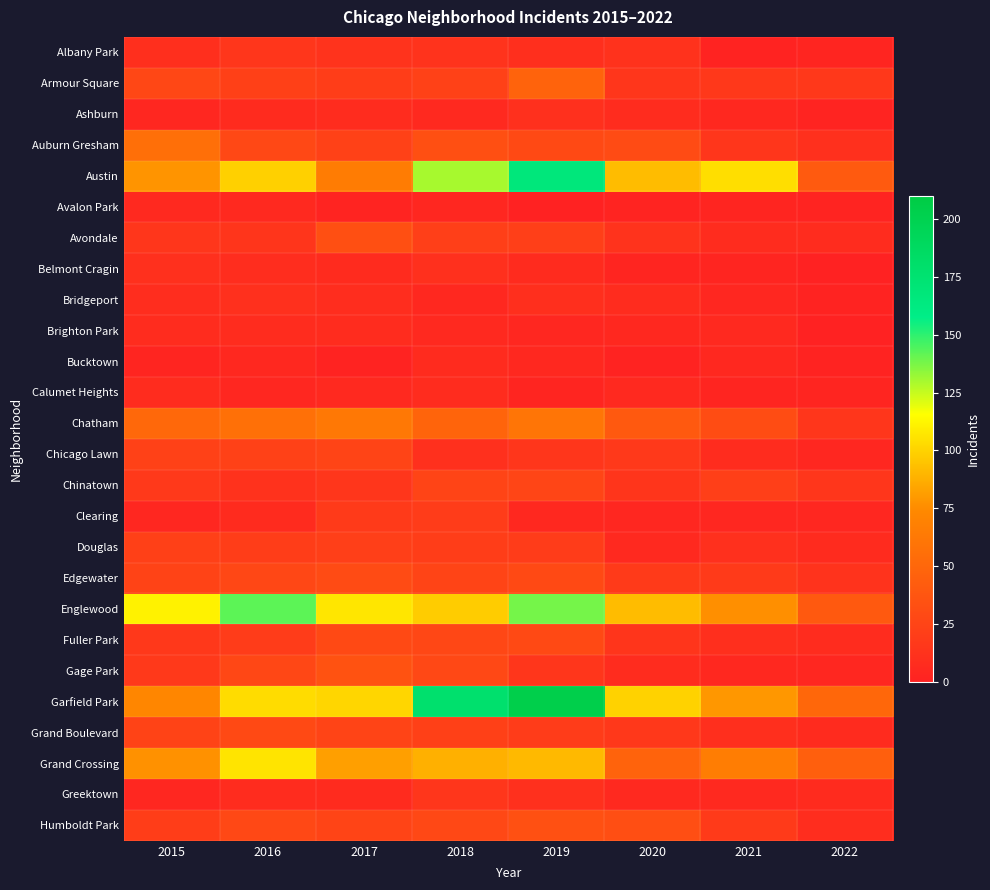

Which series has the widest spread of values?

Garfield Park